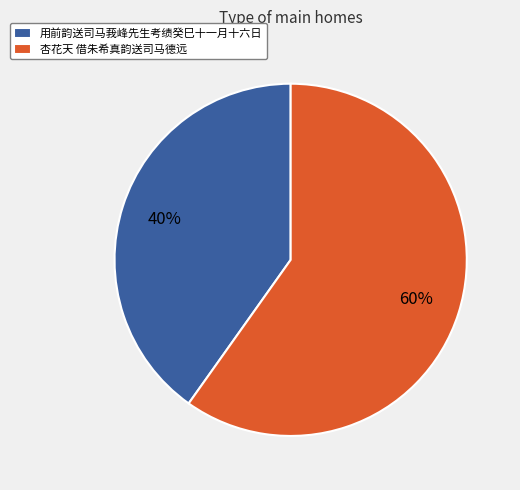

Which has a higher value, 用前韵送司马莪峰先生考绩癸巳十一月十六日 or 杏花天 借朱希真韵送司马德远?

杏花天 借朱希真韵送司马德远